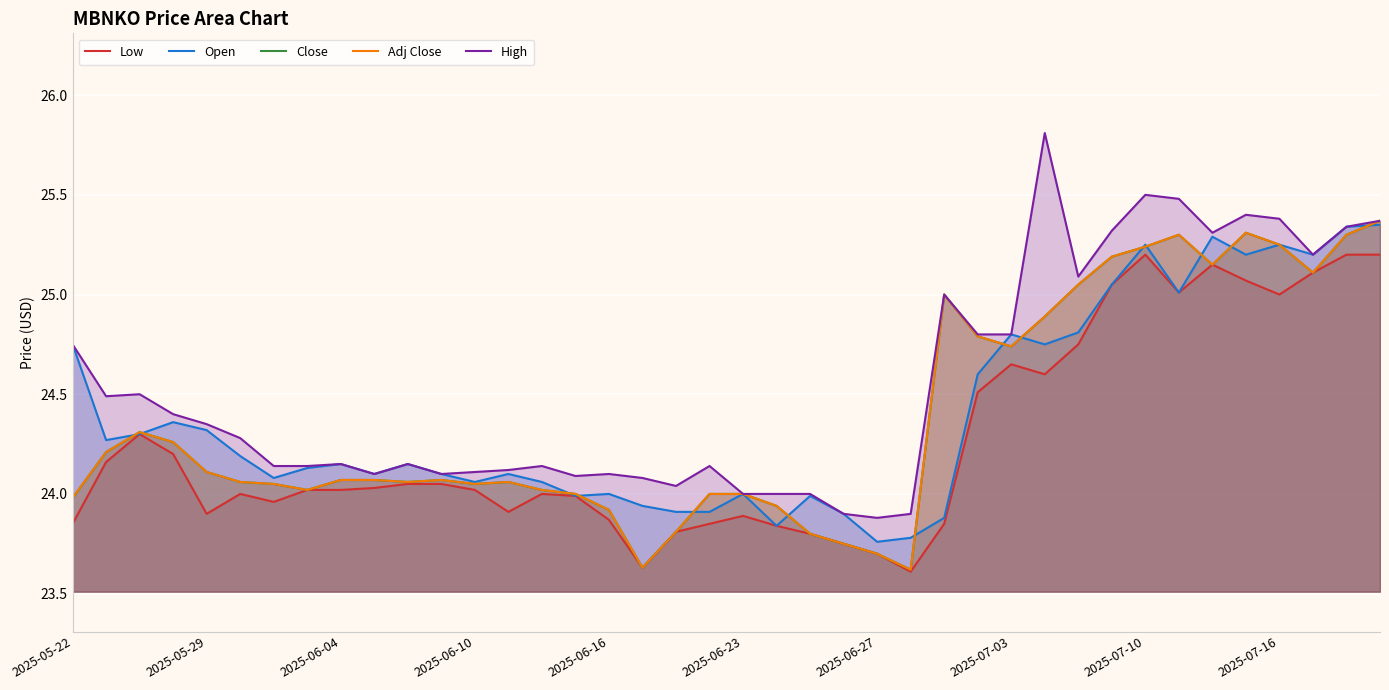

True or false: Low and Open intersect in this chart.

False